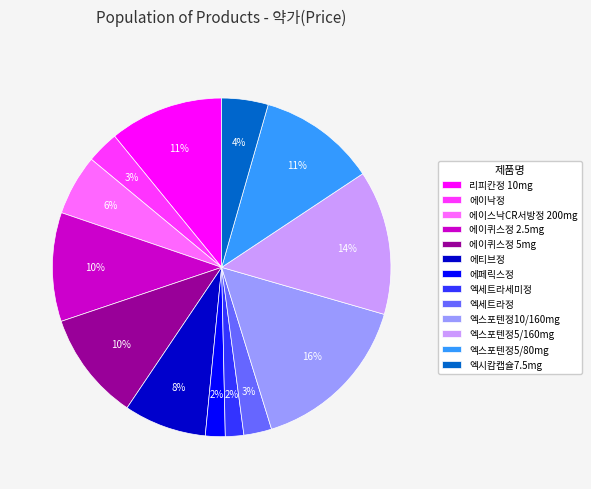

Is the sum of 엑스포텐정5/80mg and 에이퀴스정 2.5mg greater than half?

No